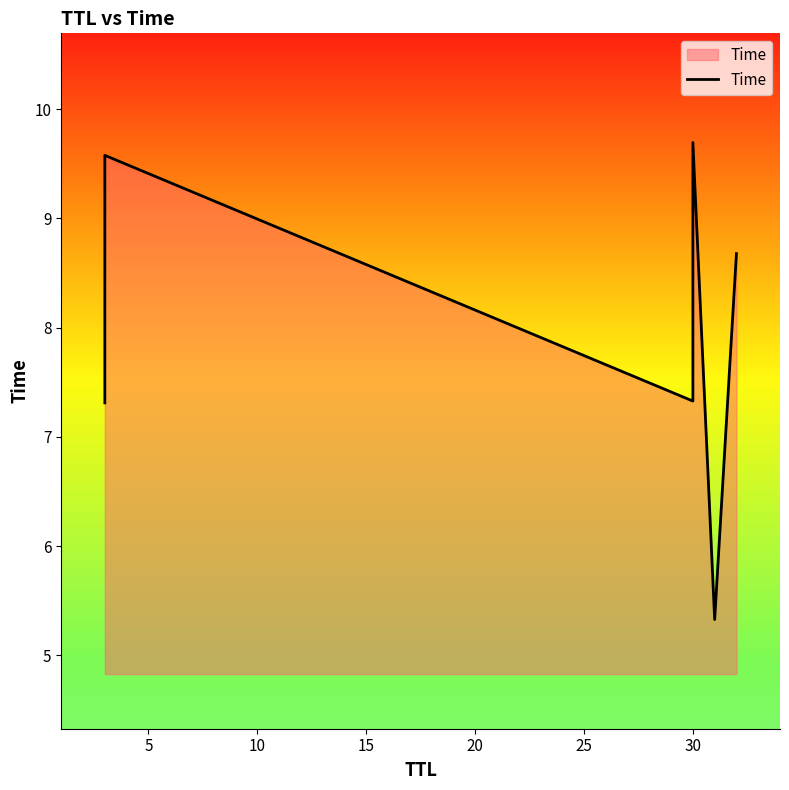

What is the difference between the maximum and minimum values?

4.4